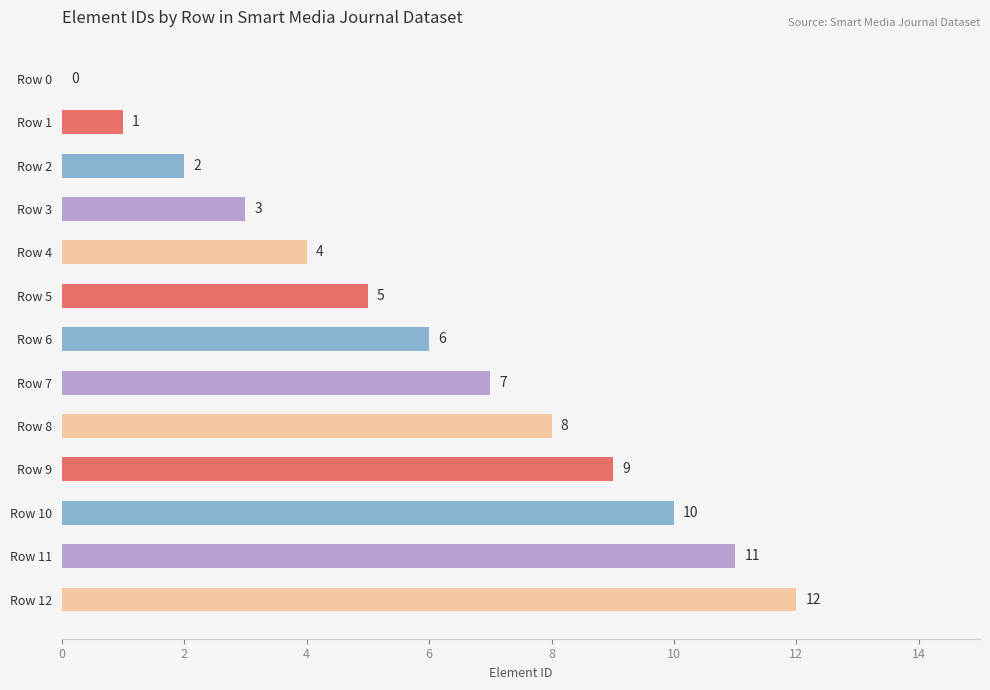

Count the number of data series in this chart.

1